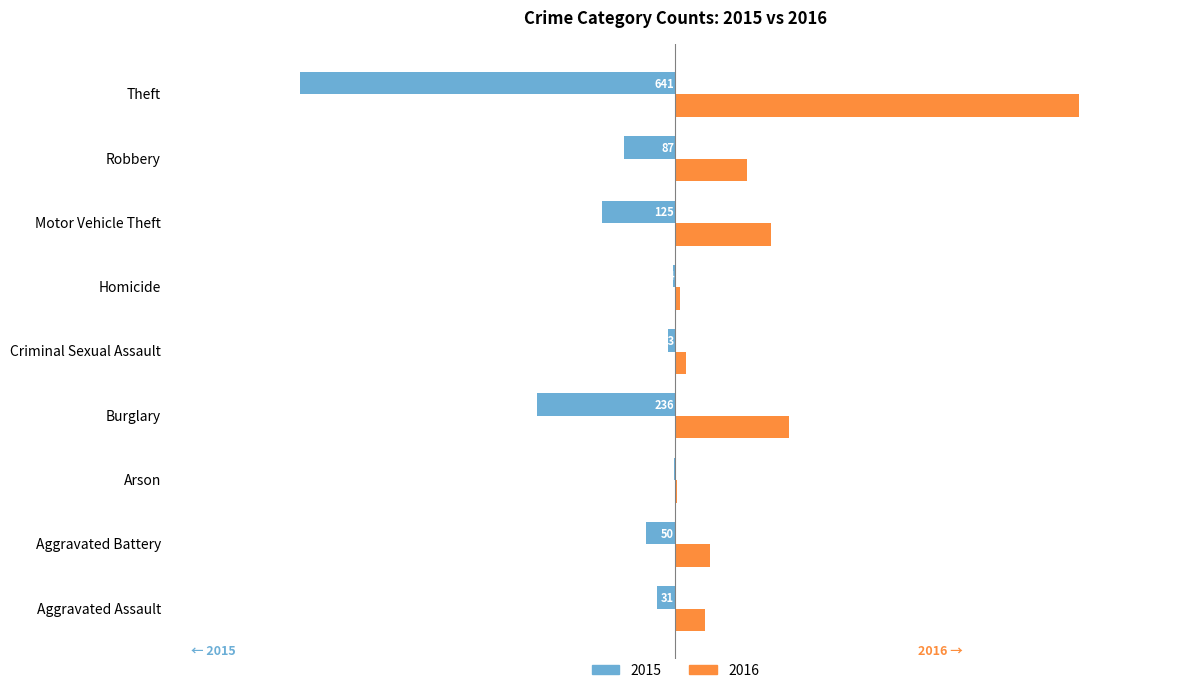

What are all the series names shown in the legend?

2015, 2016